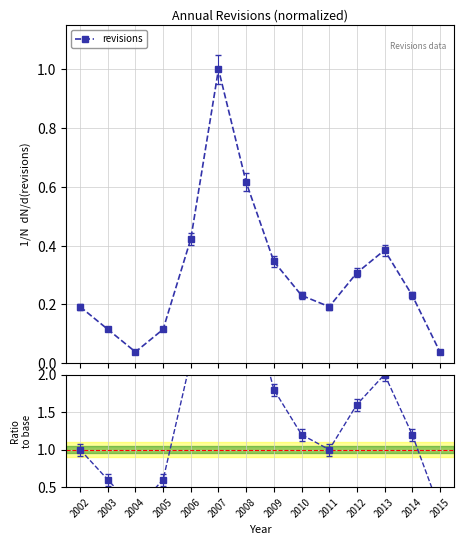

What is the value of the 2nd point from the left?

0.6